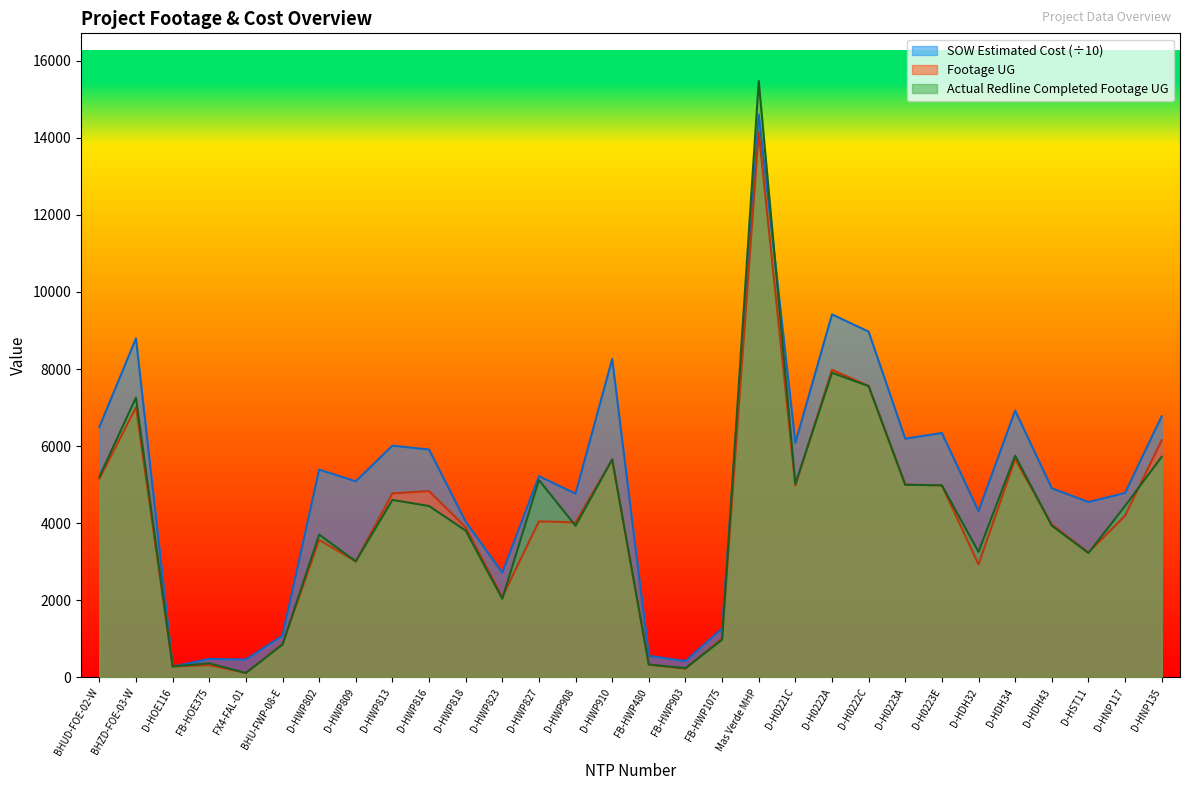

What is the value of the Footage UG point at the 15th from the left?

5653.0